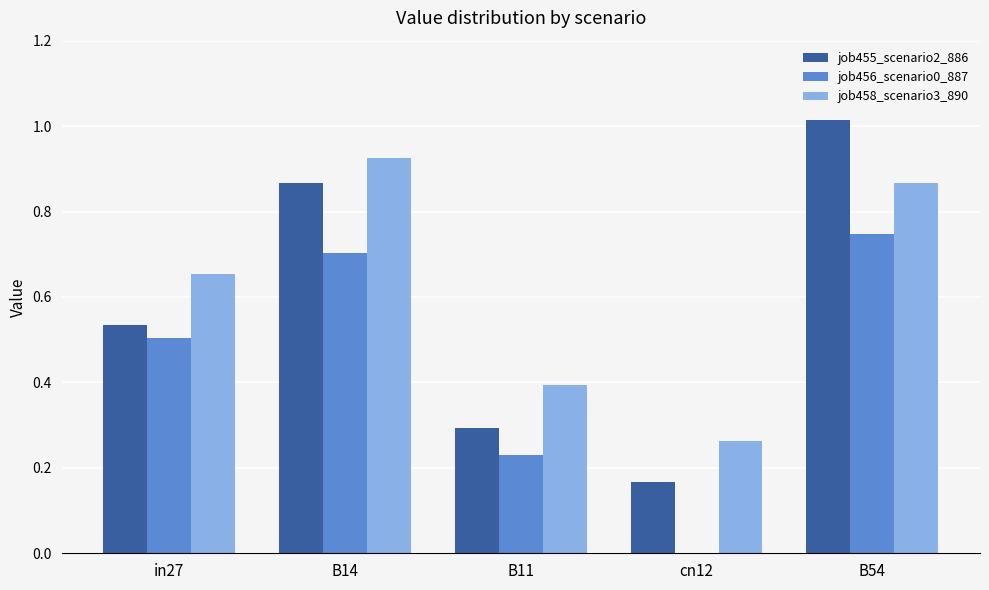

Where is job458_scenario3_890 nearest to the value 0?

cn12